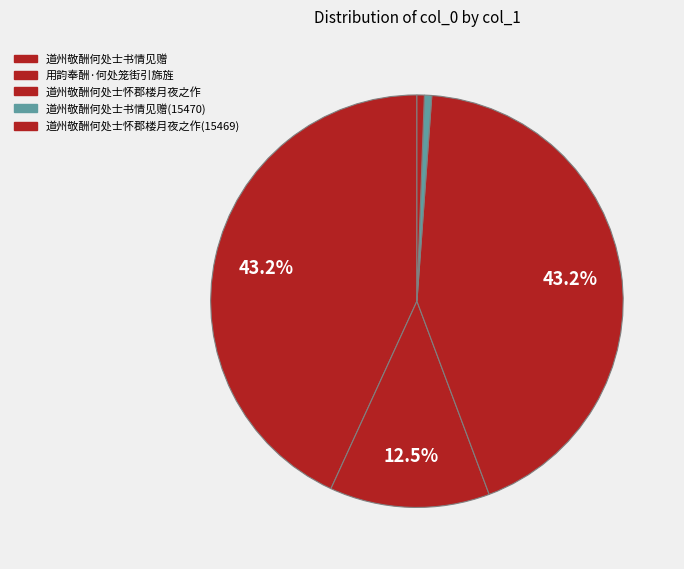

Which category has the biggest portion of the pie?

道州敬酬何处士书情见赠